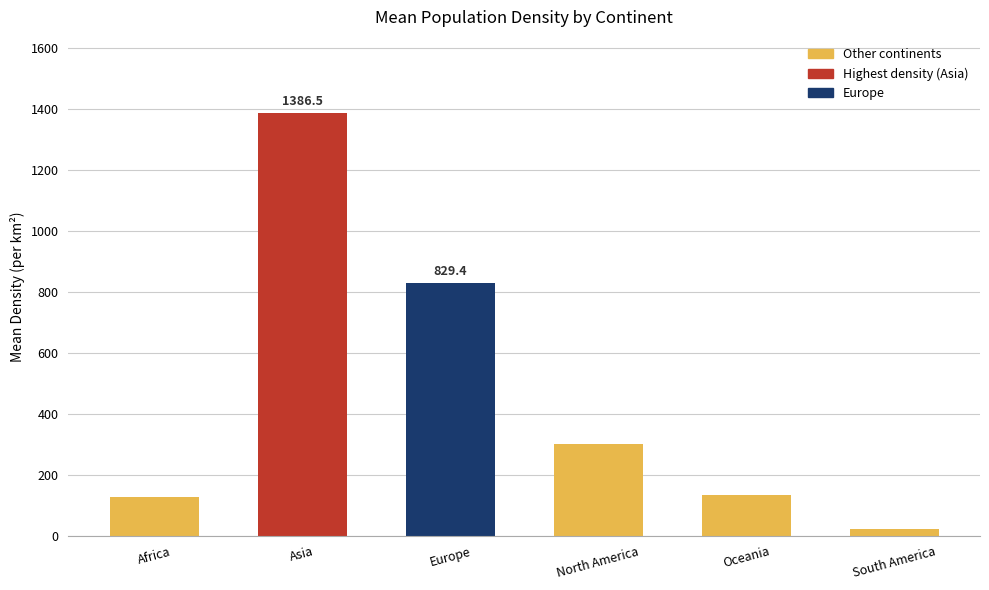

What is the value of the 6th bar from the left?

21.0